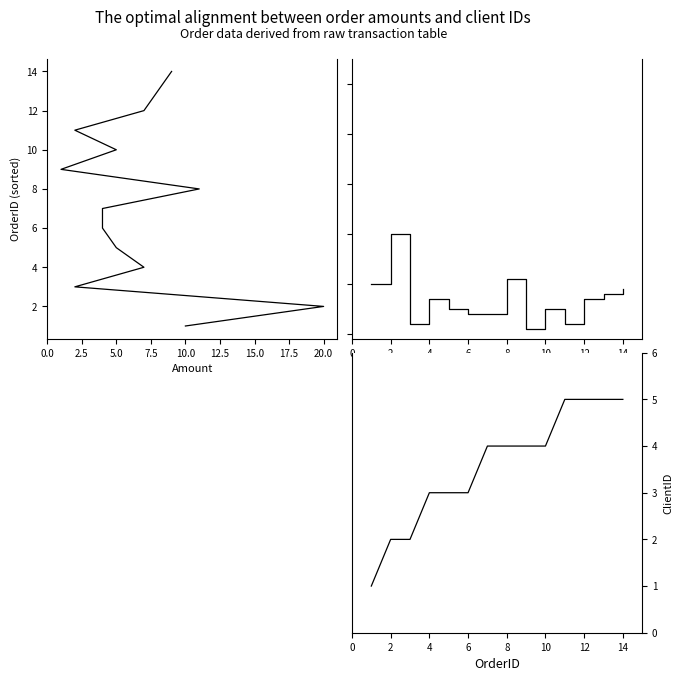

What is the maximum value for Amount (step)?

20